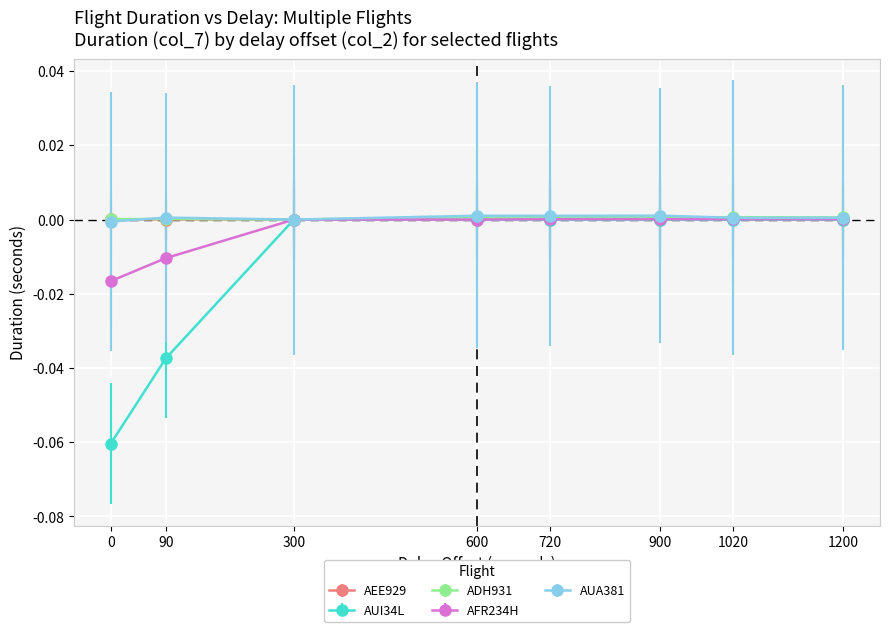

Does the chart display data point markers on the line(s)?

Yes